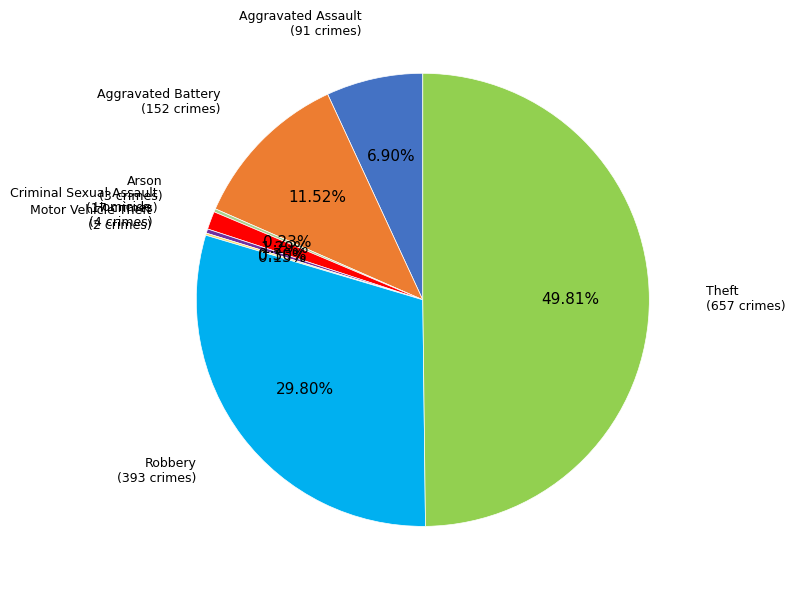

Which category has the biggest portion of the pie?

Theft